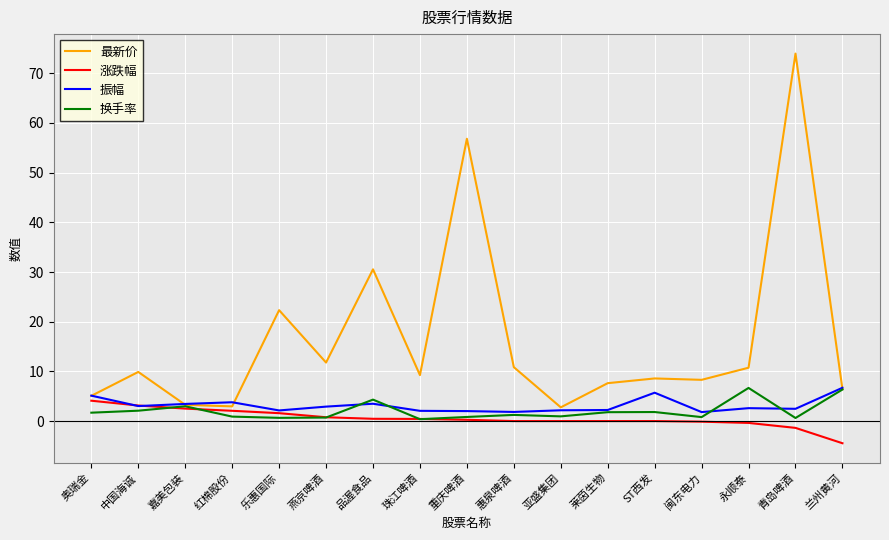

The 最新价 series shows 12.3 at 重庆啤酒. True or false?

False